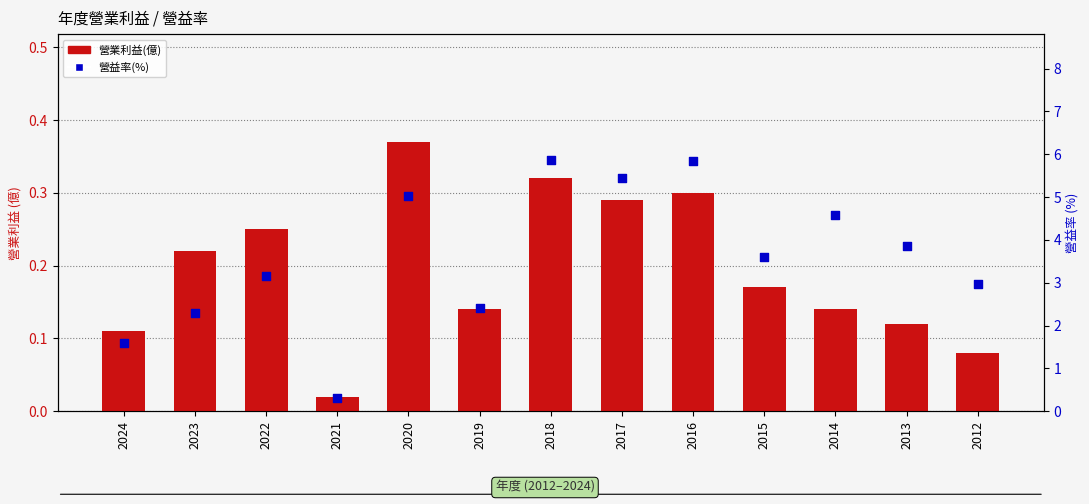

Which series has the widest spread of Y values?

營益率(%)